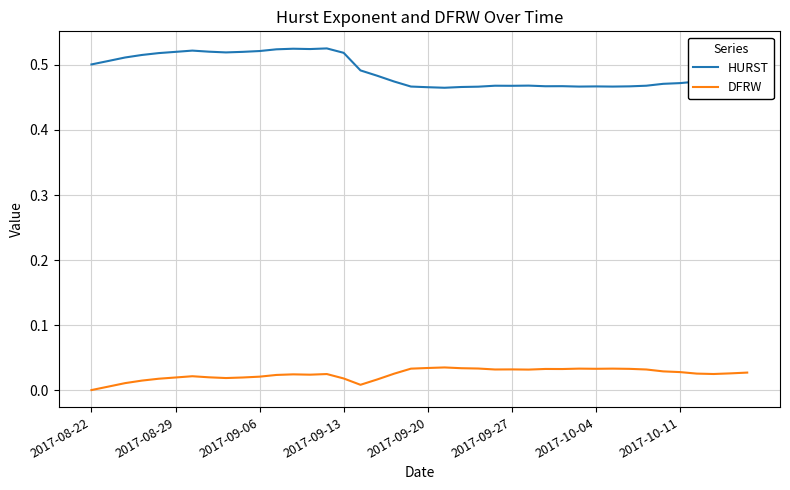

Which series has the widest spread of values?

HURST